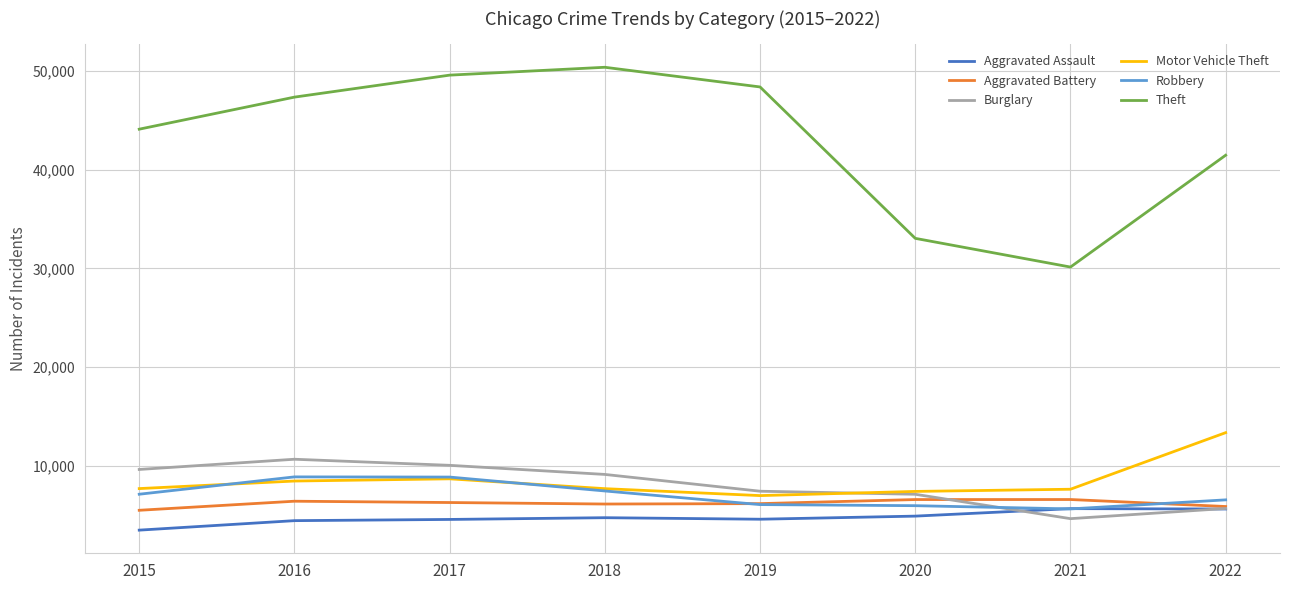

True or false: Aggravated Assault and Theft intersect in this chart.

False